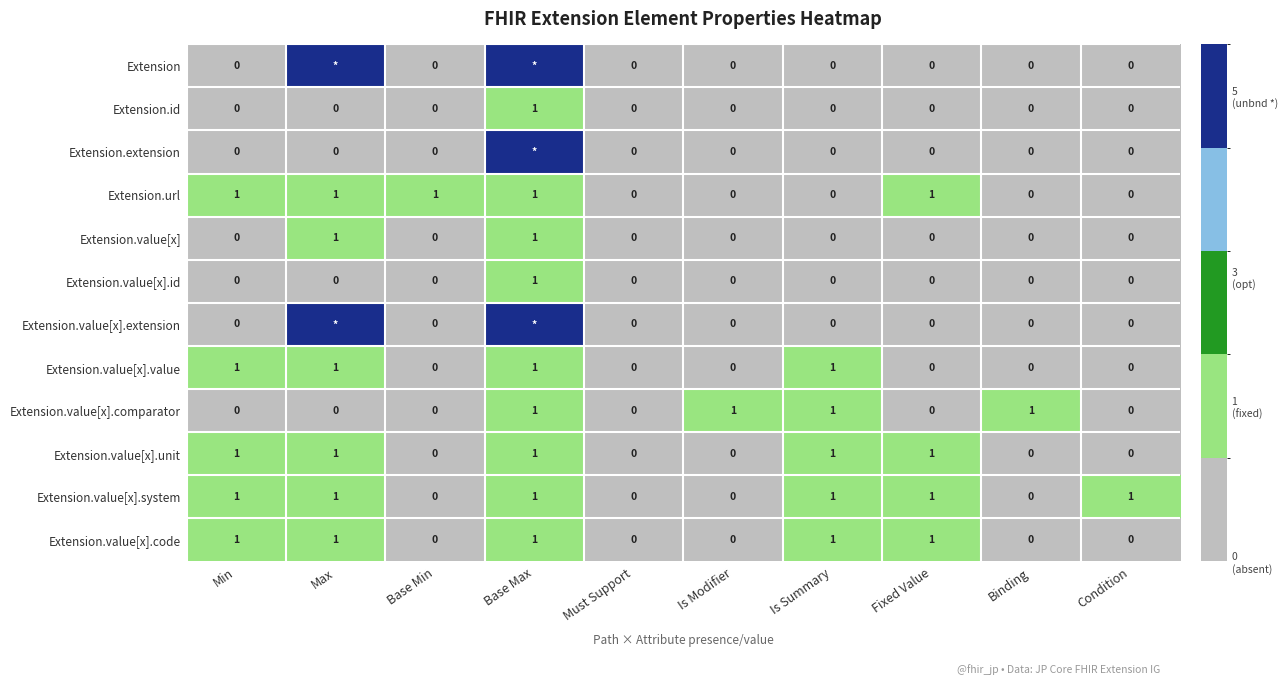

True or false: Extension.id has a value of 1 at Base Max.

True